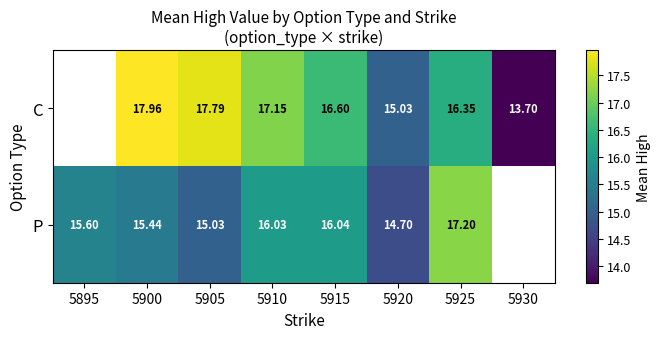

True or false: P has a value of 7.9 at 5915.

False